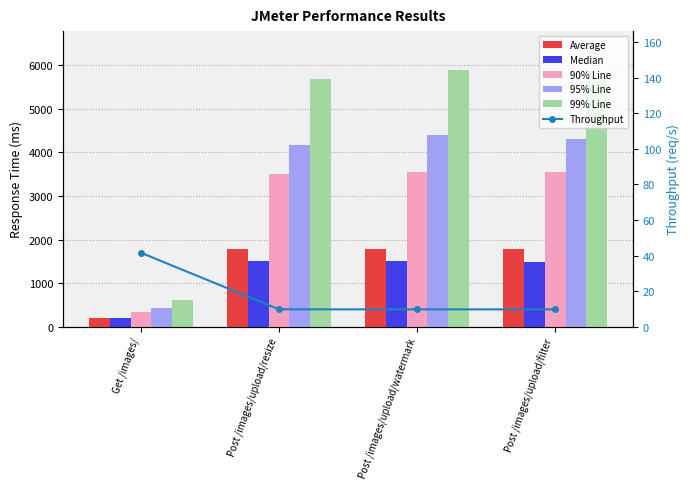

Reading right to left, transcribe all the data shown in this chart.

Average: Post /images/upload/filter=1774.0	Post /images/upload/watermark=1792.0	Post /images/upload/resize=1787.0	Get /images/=206.0
Median: Post /images/upload/filter=1490.0	Post /images/upload/watermark=1496.0	Post /images/upload/resize=1502.0	Get /images/=197.0
90% Line: Post /images/upload/filter=3562.0	Post /images/upload/watermark=3561.0	Post /images/upload/resize=3498.0	Get /images/=338.0
95% Line: Post /images/upload/filter=4304.0	Post /images/upload/watermark=4398.0	Post /images/upload/resize=4181.0	Get /images/=419.0
99% Line: Post /images/upload/filter=5725.0	Post /images/upload/watermark=5901.0	Post /images/upload/resize=5681.0	Get /images/=612.0
Throughput: Post /images/upload/filter=9.7	Post /images/upload/watermark=9.7	Post /images/upload/resize=9.7	Get /images/=41.6